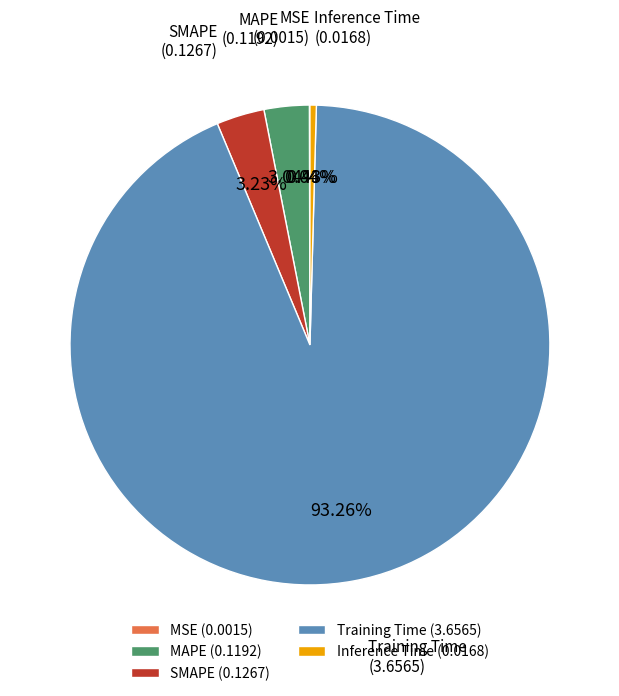

Which has a higher value, Inference Time or SMAPE?

SMAPE